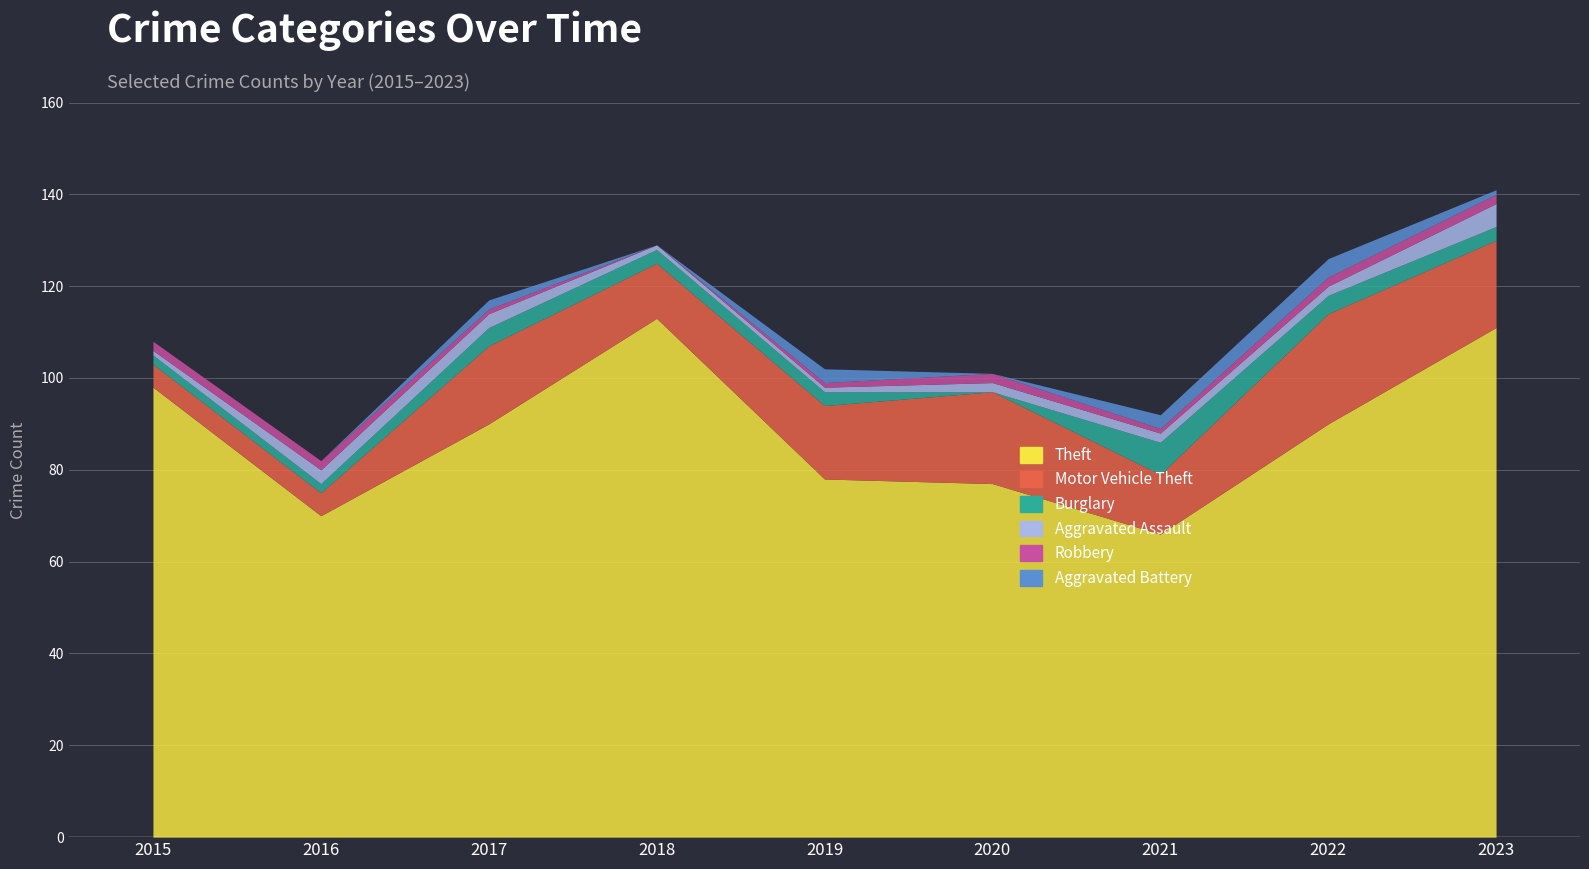

Rank the series by their maximum value, from lowest to highest.

Robbery, Aggravated Battery, Aggravated Assault, Burglary, Motor Vehicle Theft, Theft